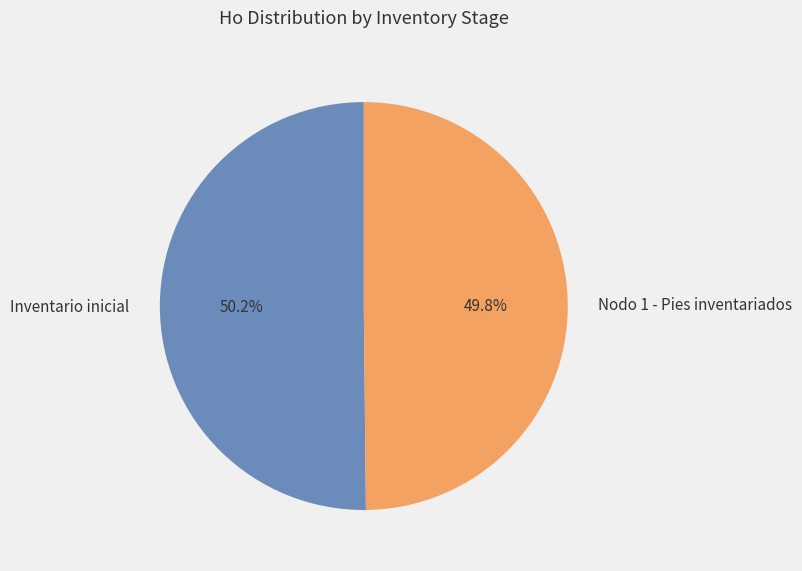

Is there a majority slice in this chart?

Yes